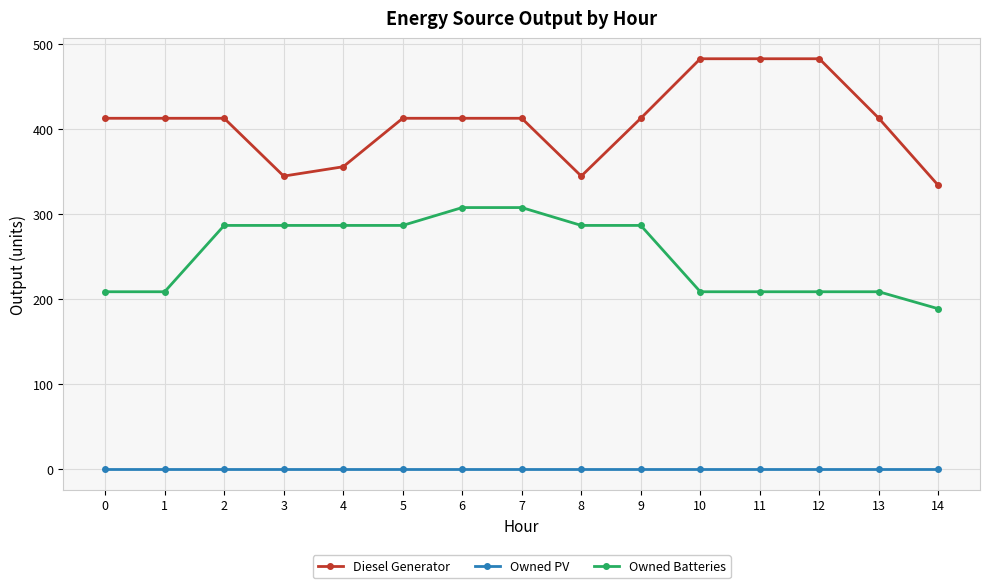

At how many categories does at least one series exceed 405?

11